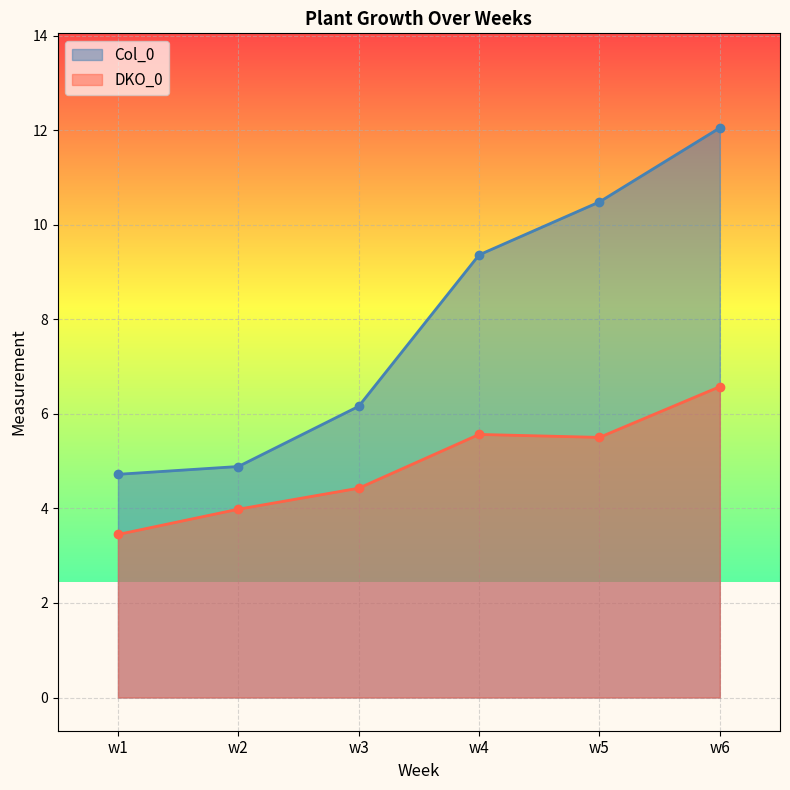

The value of DKO_0 at w1 is 3.5. True or false?

True